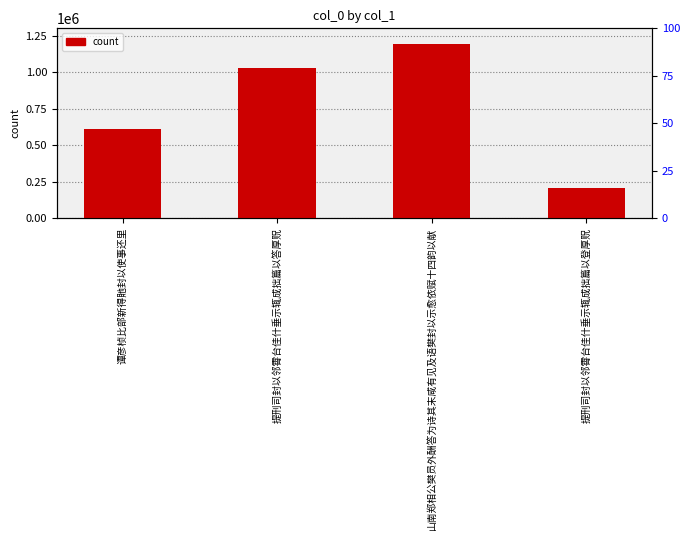

How many bars are there in total?

4